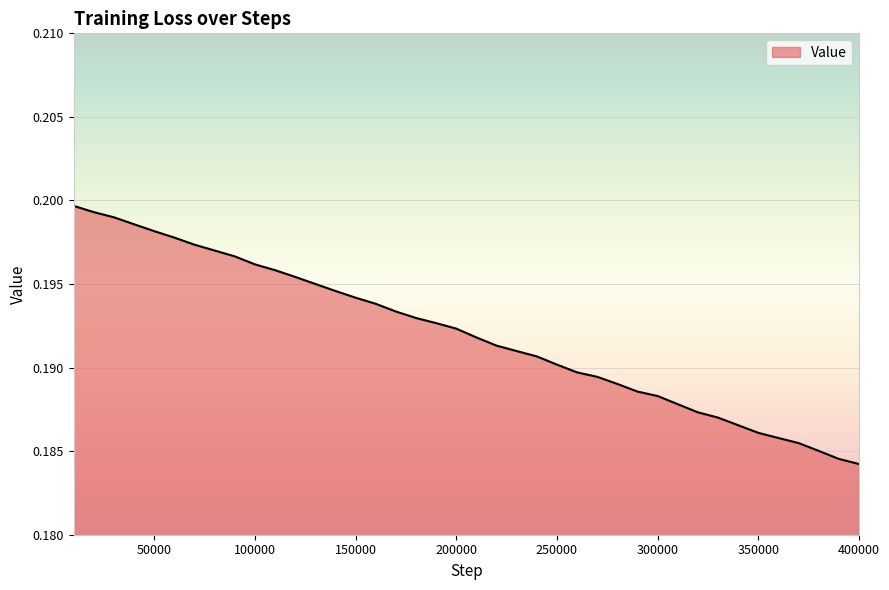

What is the value of the 25th point from the left?

0.2